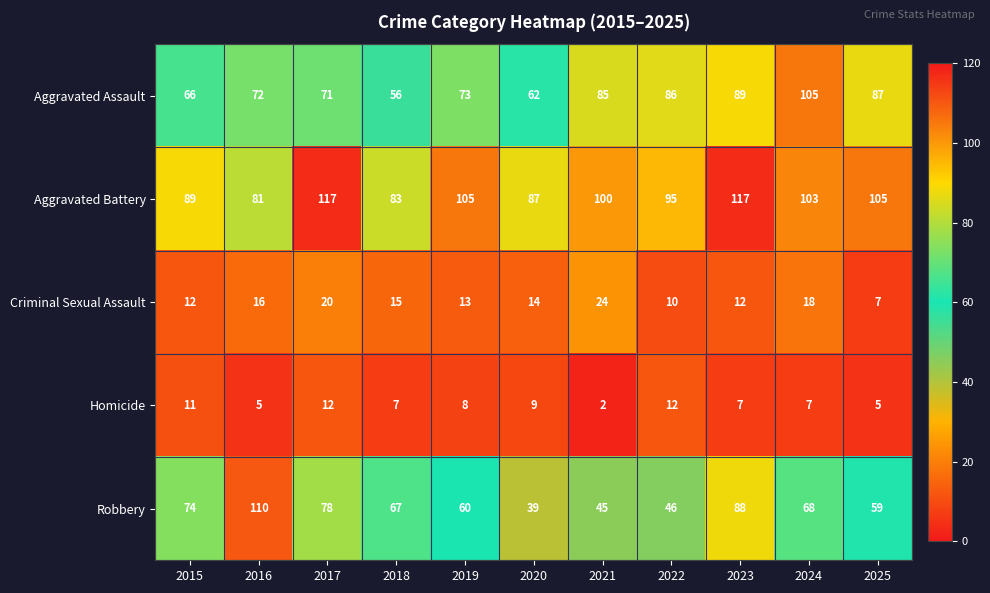

Which series has the widest spread of values?

Robbery